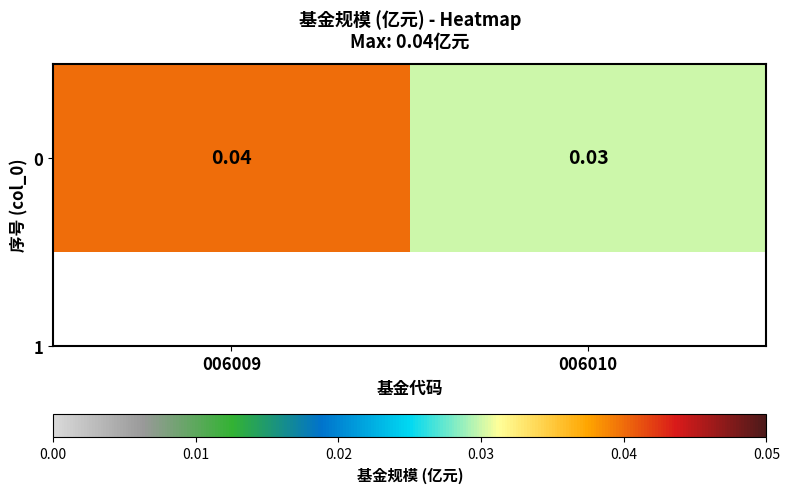

How many categories are shown in the chart?

2